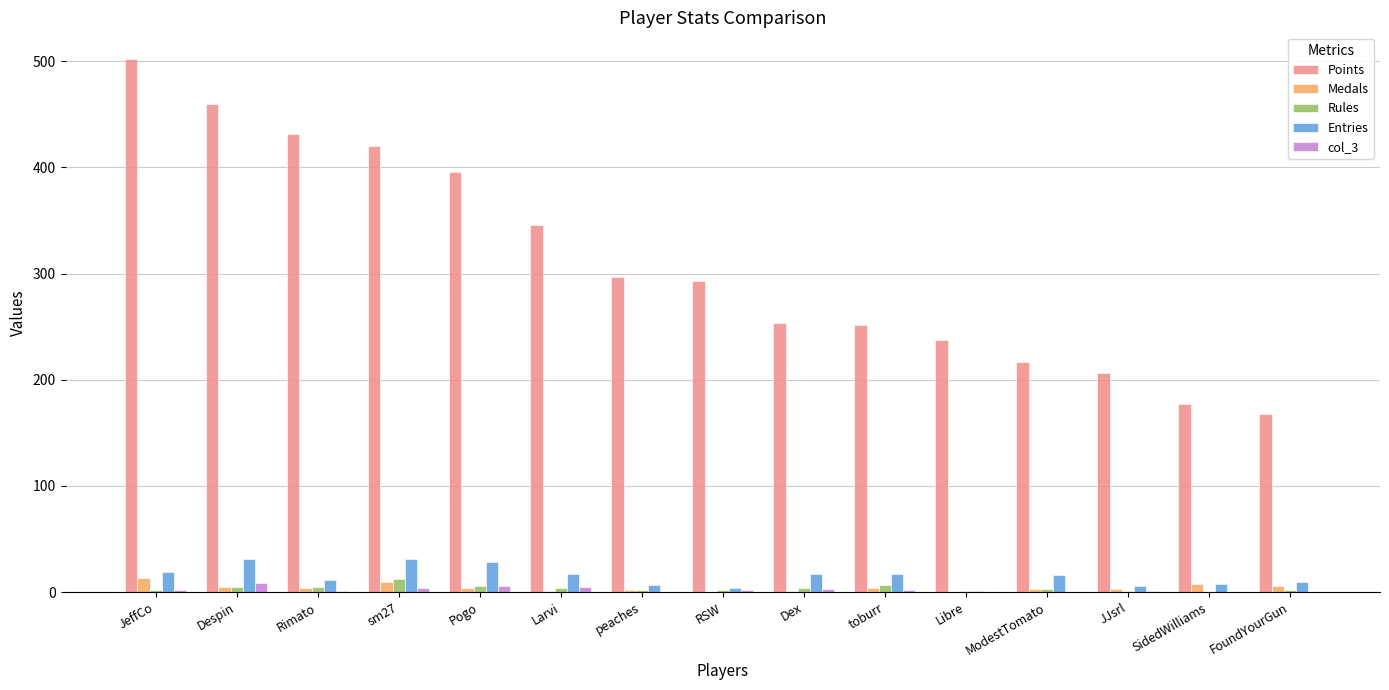

Is it true that Entries equals 17 at toburr?

True